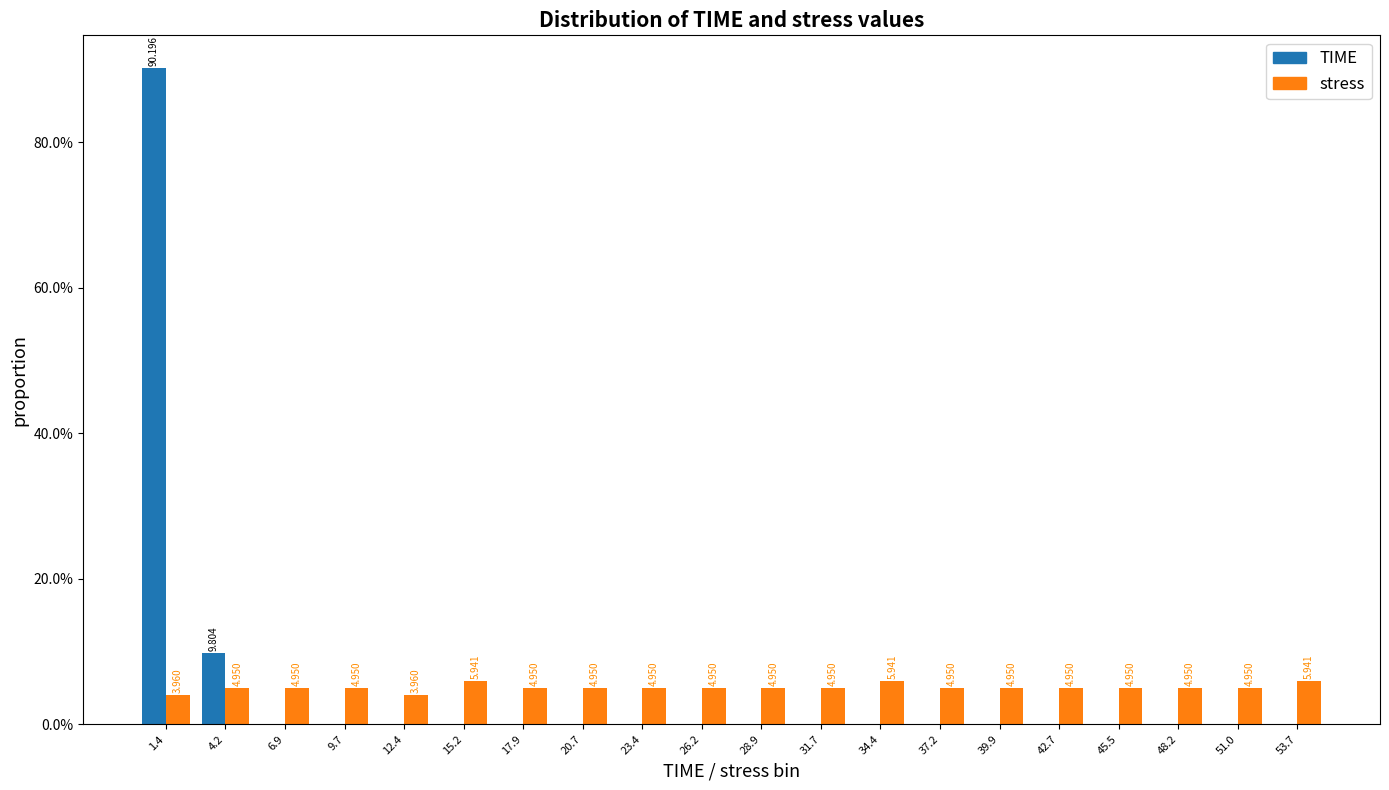

In the TIME series, which range on the x-axis has the tallest bar?

0.0 to 3.0